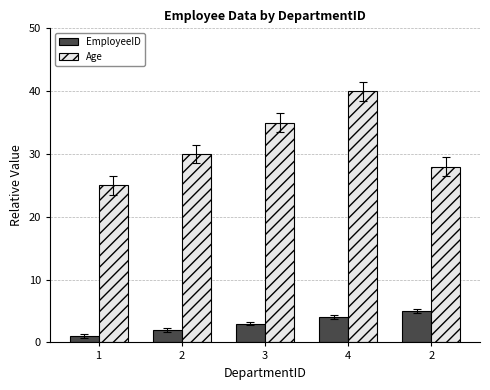

At which category is the sum across all series the highest?

4